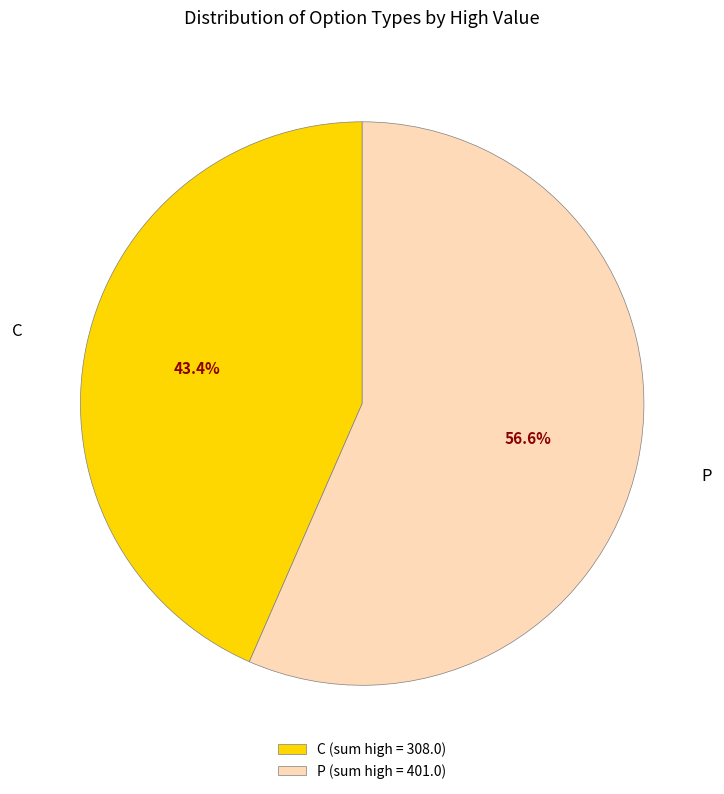

What is the ratio of the value at C (sum high = 308.0) to the value at P (sum high = 401.0)?

0.8